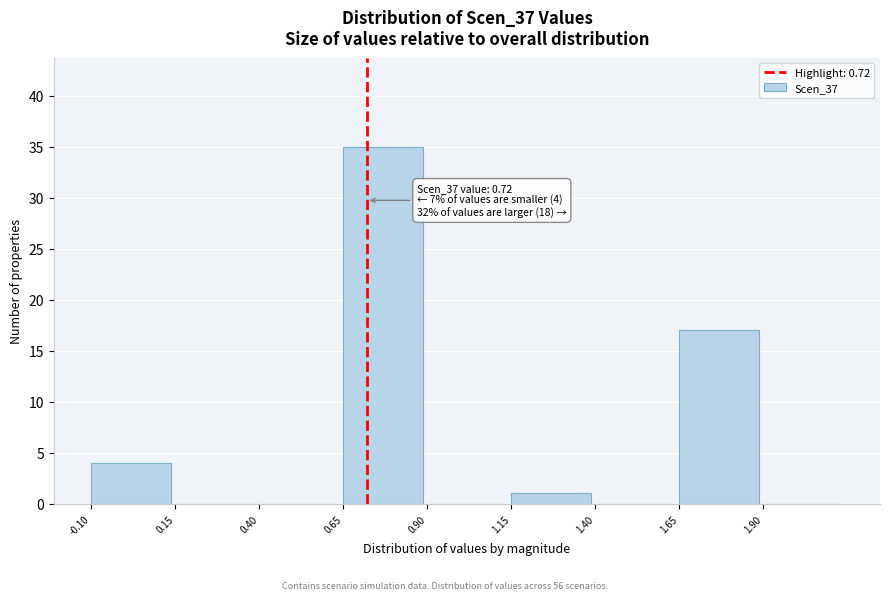

Which range on the x-axis has the tallest bar?

0.65 to 0.90